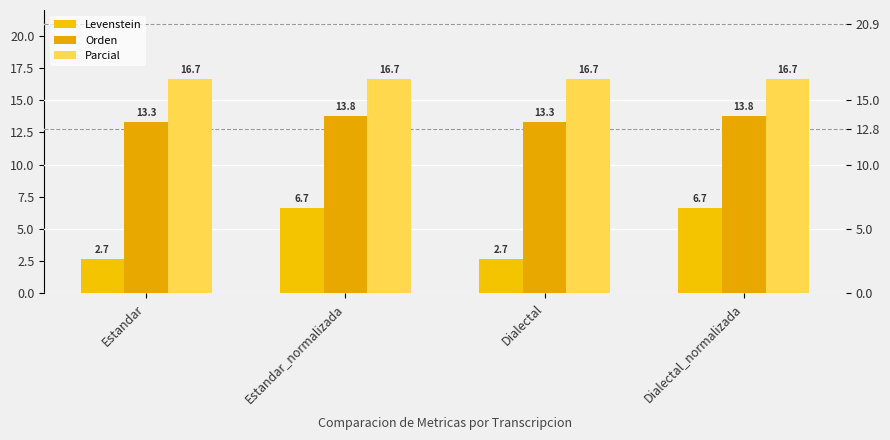

Reading left to right, list all the values displayed in this chart.

Levenstein: Estandar=2.7	Estandar_normalizada=6.7	Dialectal=2.7	Dialectal_normalizada=6.7
Orden: Estandar=13.3	Estandar_normalizada=13.8	Dialectal=13.3	Dialectal_normalizada=13.8
Parcial: Estandar=16.7	Estandar_normalizada=16.7	Dialectal=16.7	Dialectal_normalizada=16.7